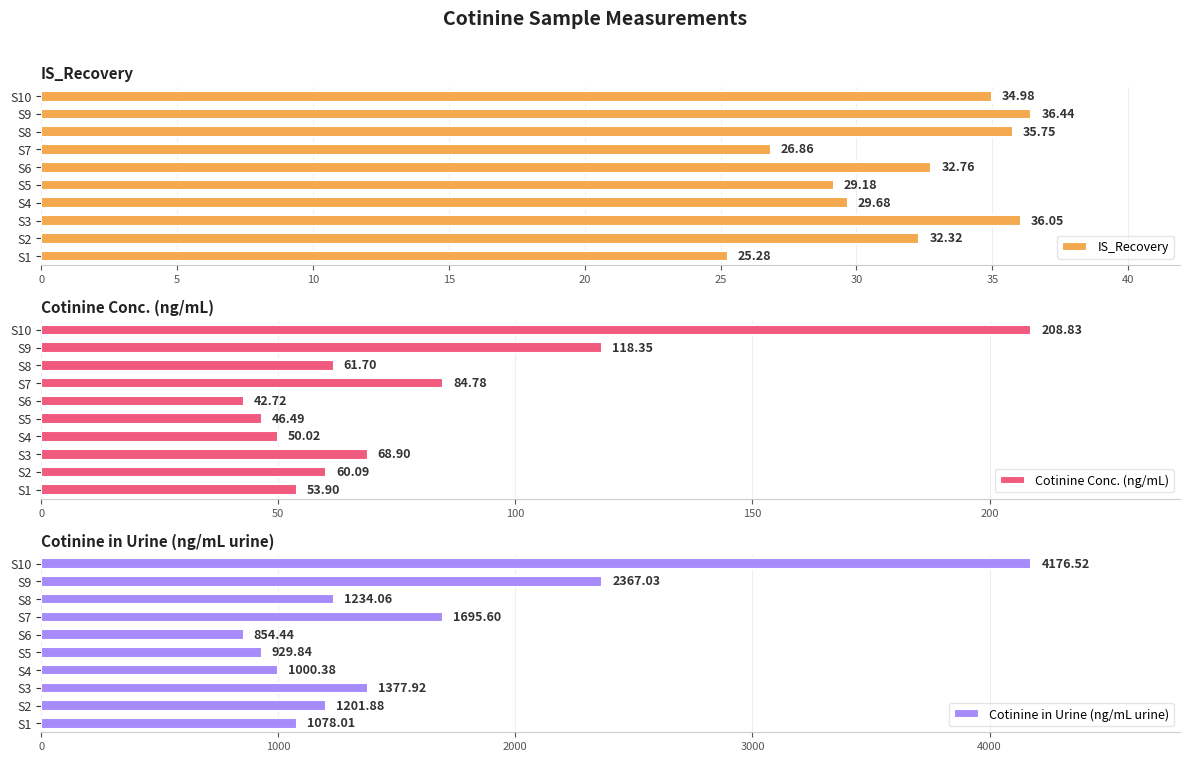

Reading left to right, transcribe all the data shown in this chart.

IS_Recovery: 25.3	32.3	36.0	29.7	29.2	32.8	26.9	35.8	36.4	35.0
Cotinine Conc. (ng/mL): 53.9	60.1	68.9	50.0	46.5	42.7	84.8	61.7	118.4	208.8
Cotinine in Urine (ng/mL urine): 1078.0	1201.9	1377.9	1000.4	929.8	854.4	1695.6	1234.1	2367.0	4176.5